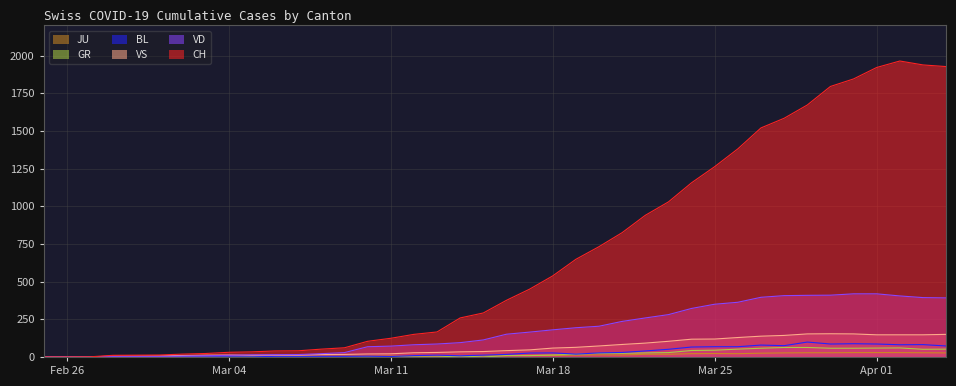

True or false: BL and CH intersect in this chart.

False